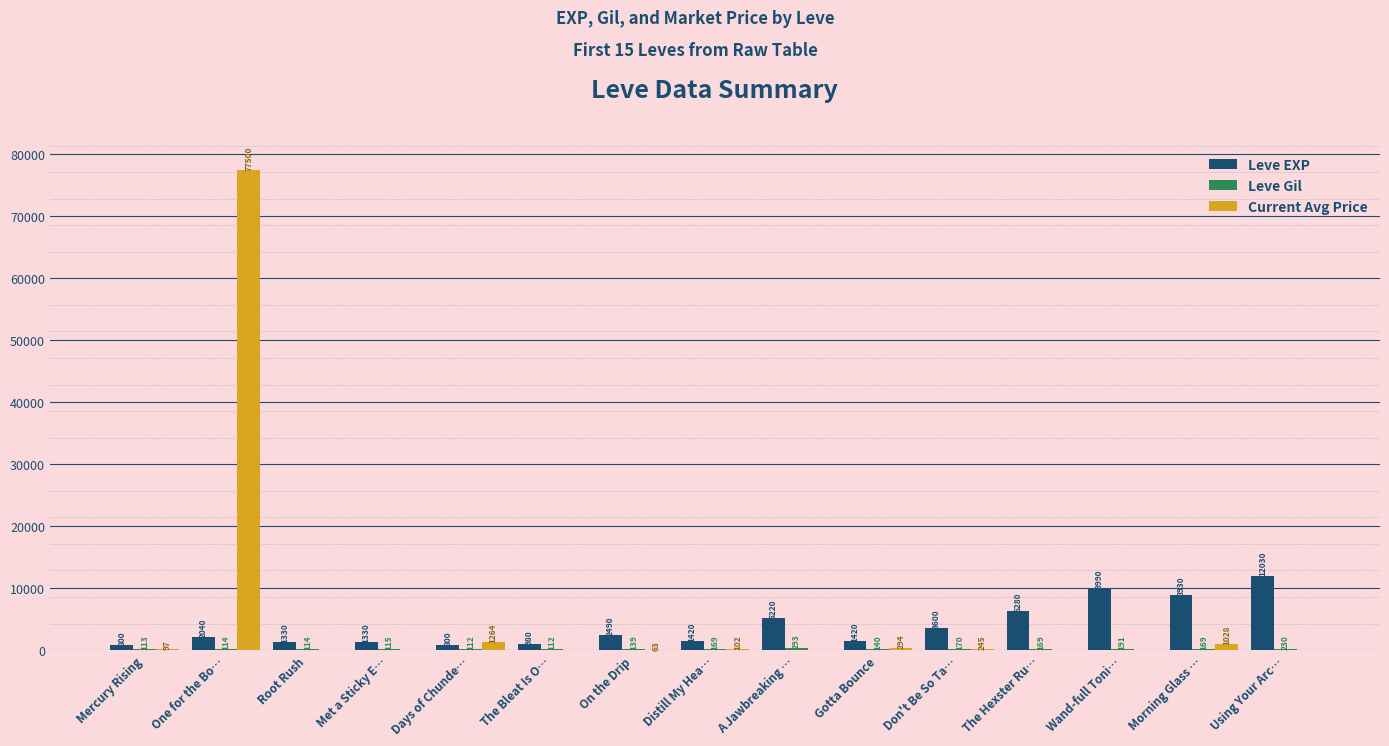

Read the Current Avg Price value at Days of Chunde….

1264.0